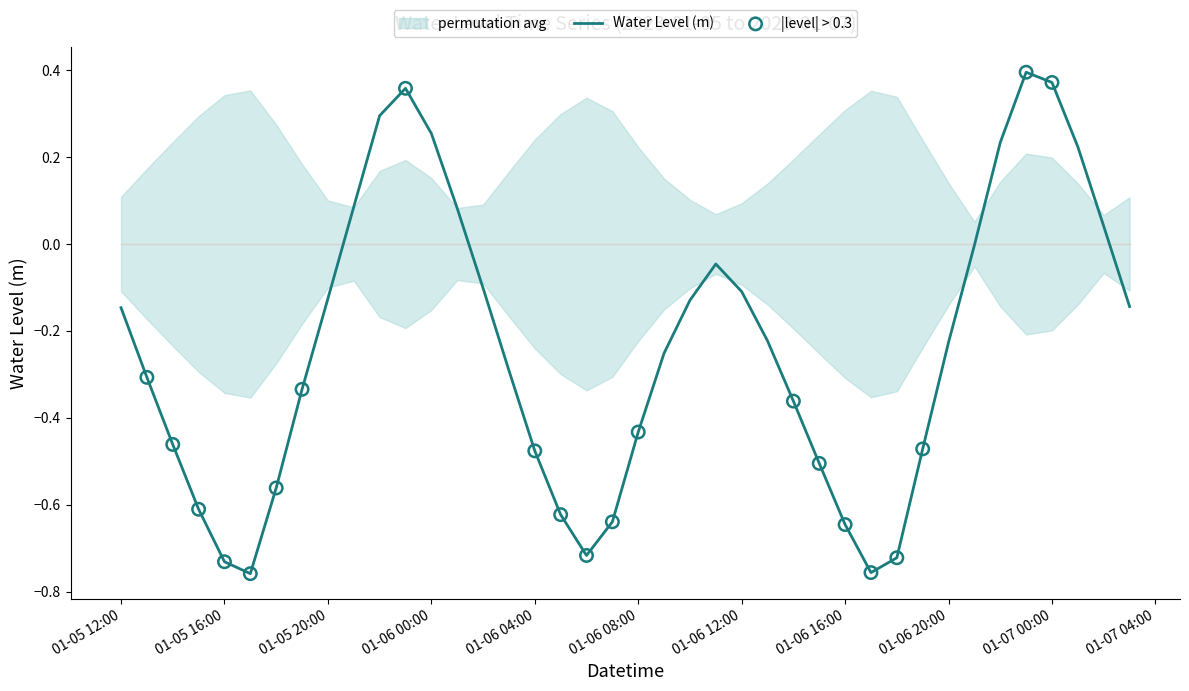

What is the change in value from 01-05 16:00 to 01-05 20:00?

+0.6